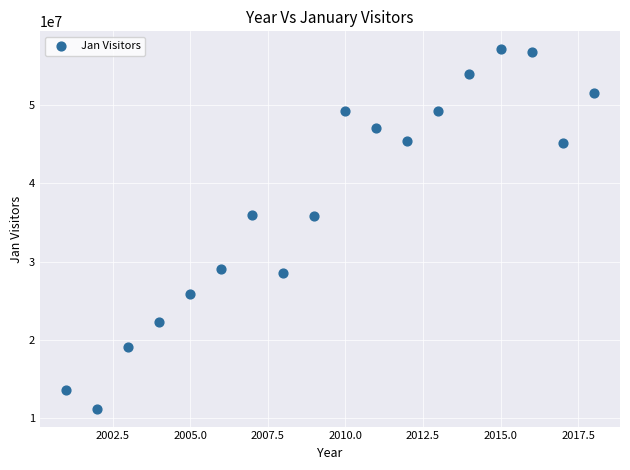

What is the range of Y values (max minus min)?

45986537